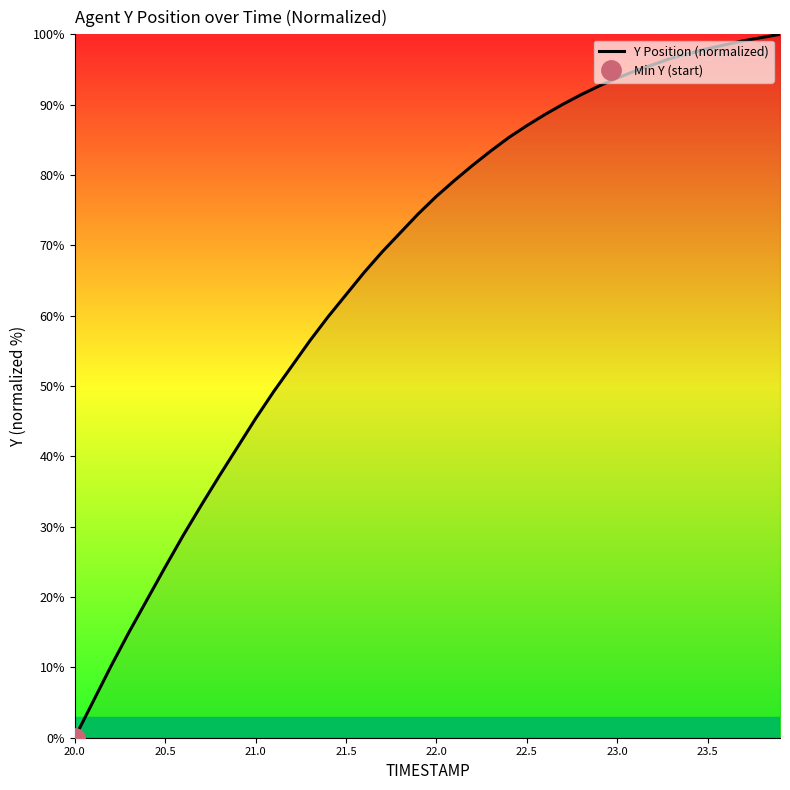

How many lines are shown in the chart?

1